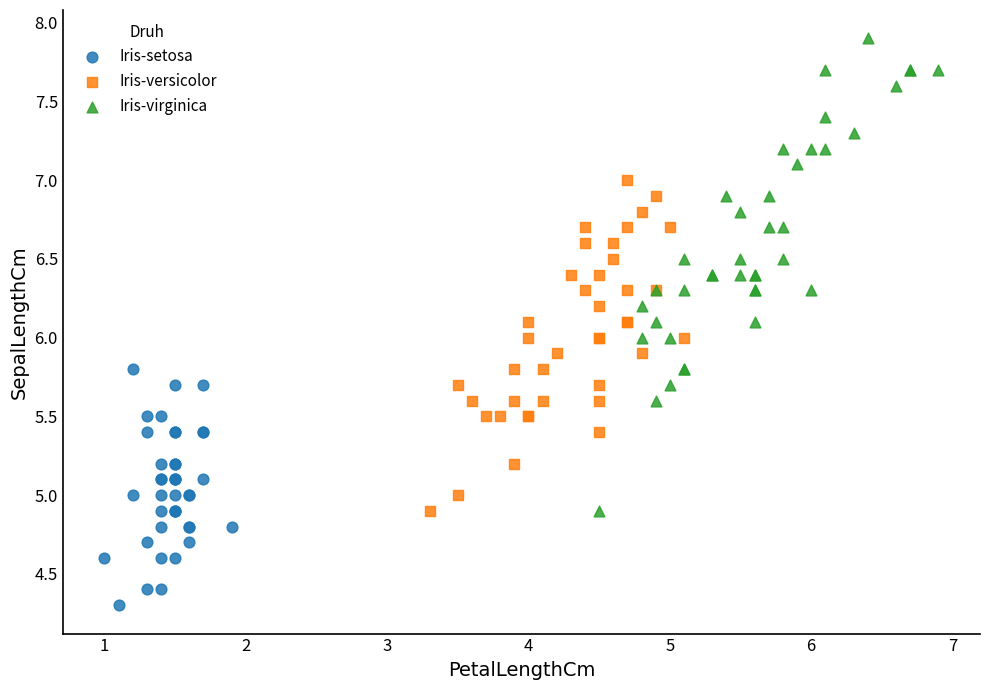

Which series has the largest Y range (max minus min)?

Iris-virginica